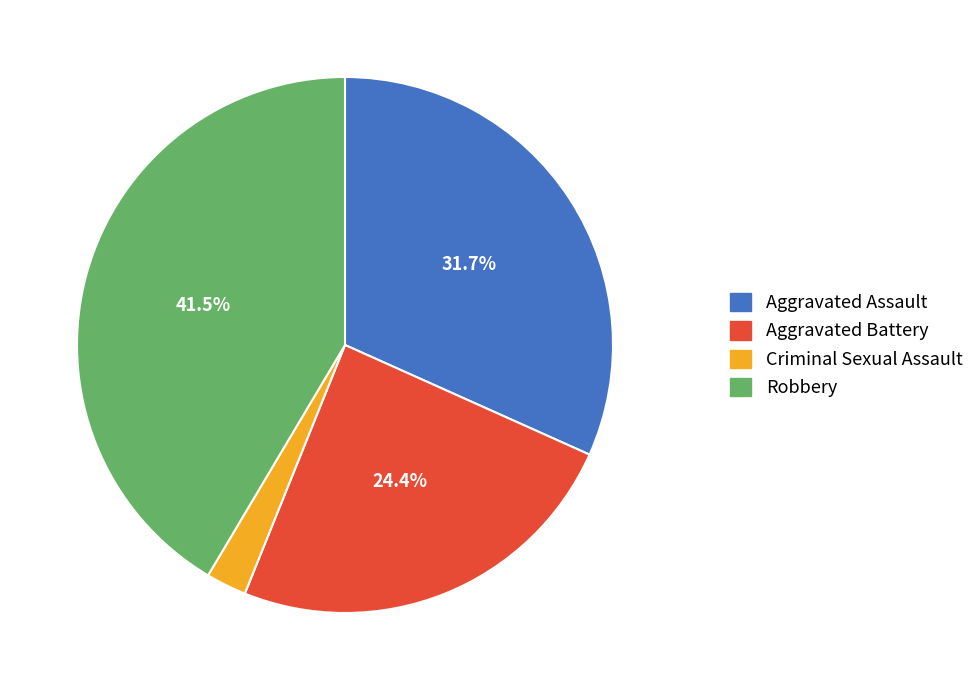

What percentage is the Aggravated Assault slice, to the nearest percent?

32%